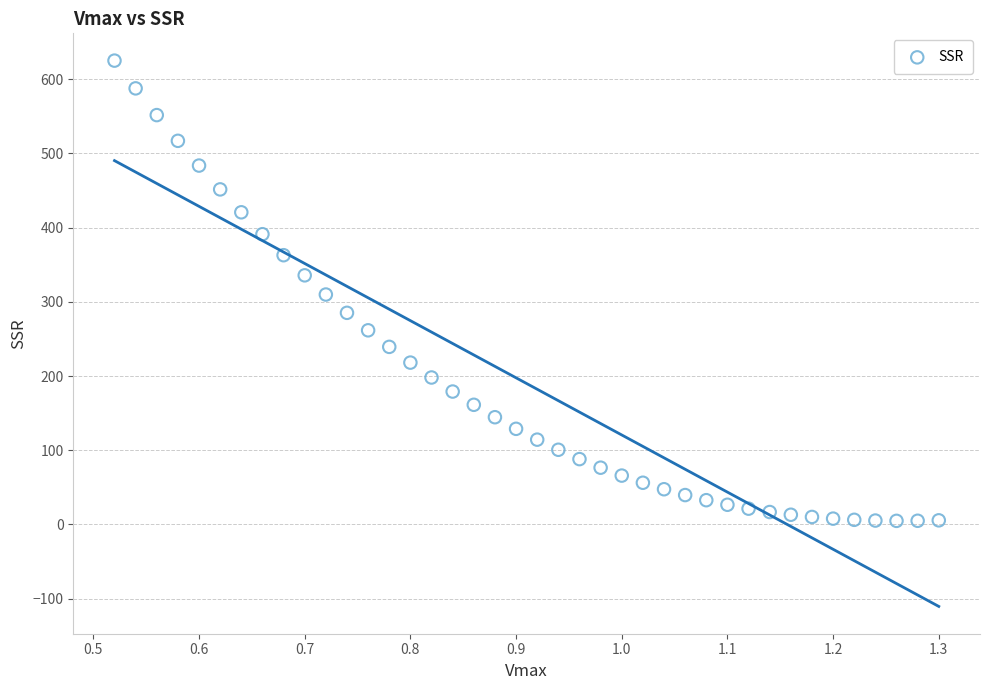

What is the range of X values (max minus min)?

0.8